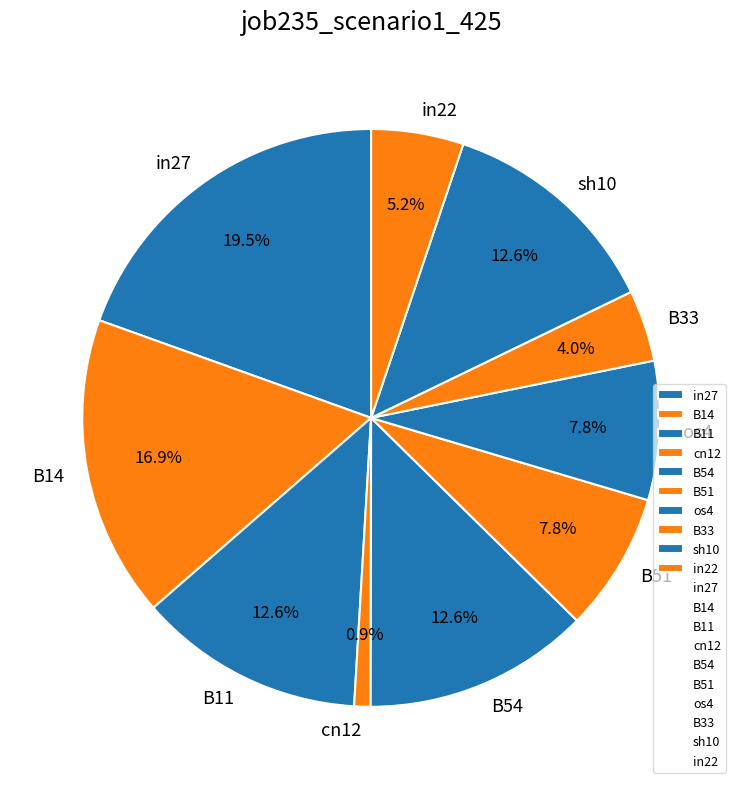

Which has a higher value, B51 or sh10?

sh10